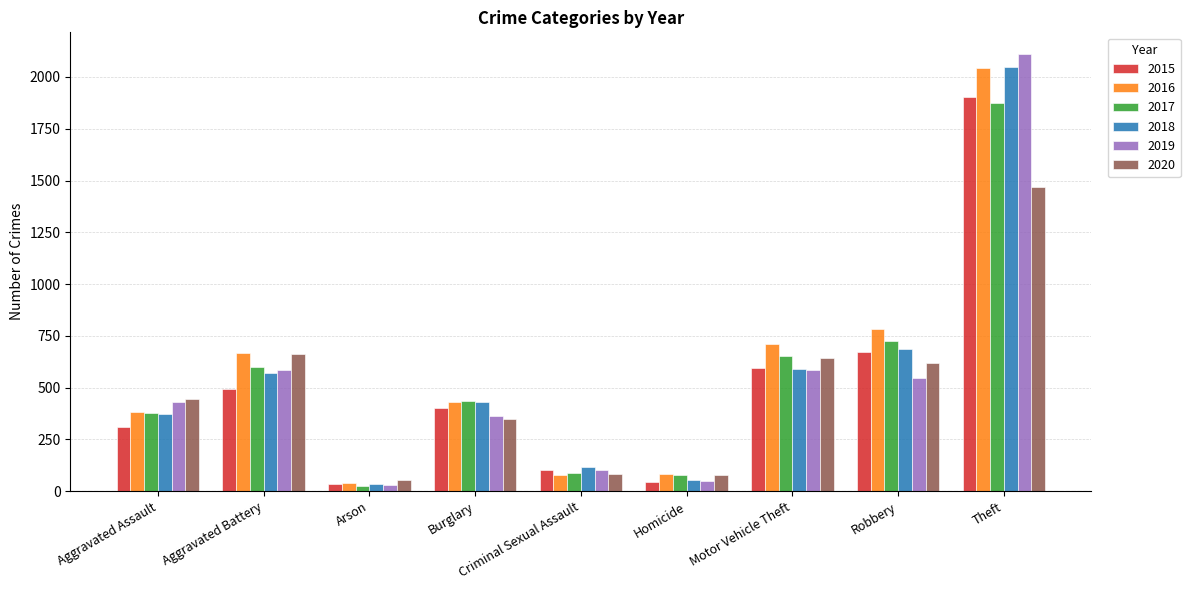

What is the difference between the 2018 values at Homicide and Theft?

1994